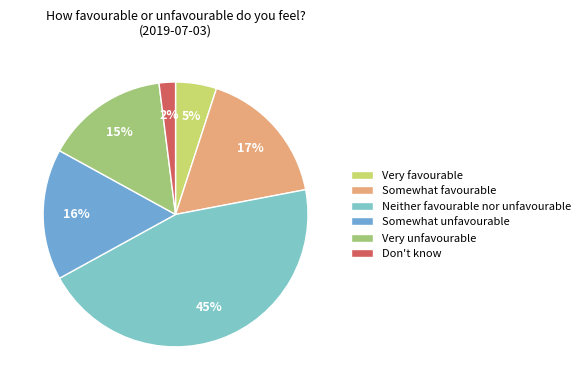

True or false: Somewhat unfavourable accounts for 16% of the total.

True